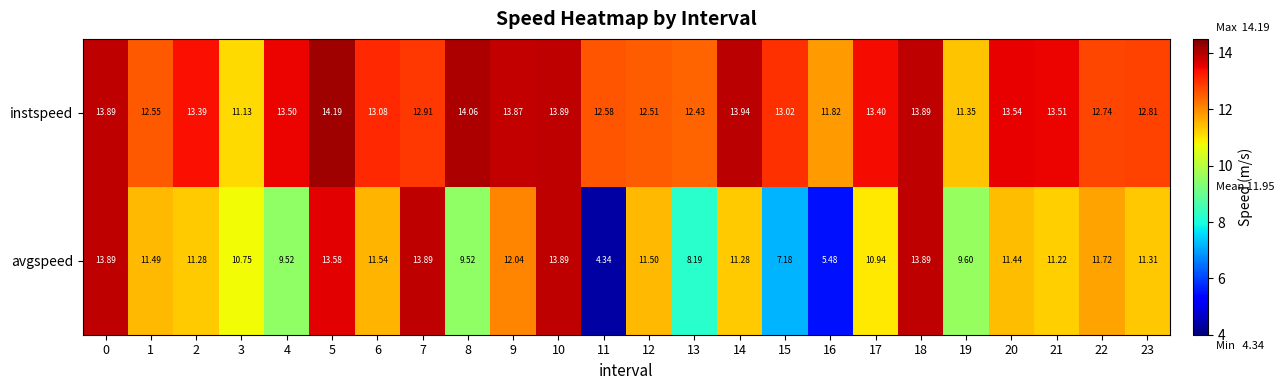

Which label corresponds to the largest value in the chart?

5